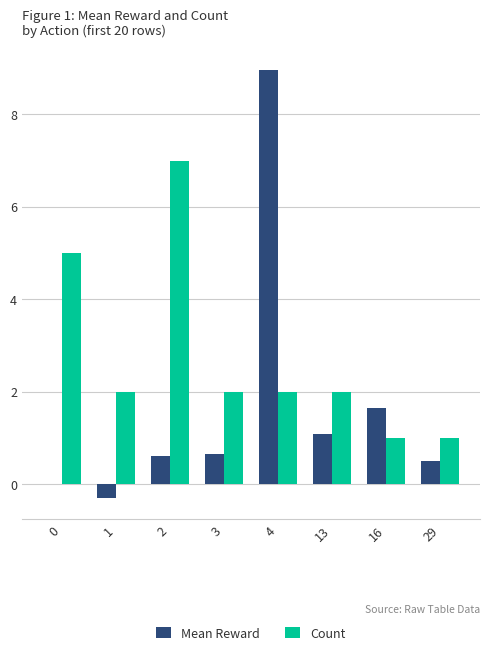

True or false: Count has a value of 1.2 at 0.

False